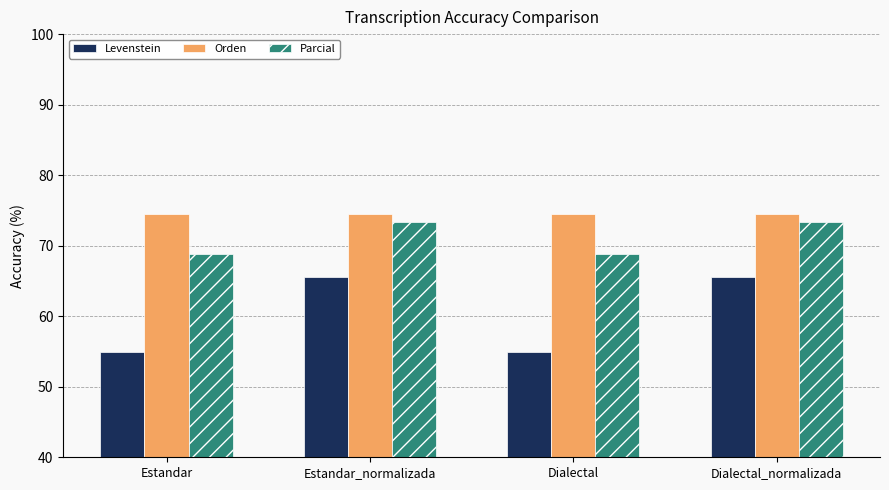

Reading left to right, transcribe all the data shown in this chart.

Levenstein: 54.9	65.6	54.9	65.6
Orden: 74.5	74.5	74.5	74.5
Parcial: 68.9	73.3	68.9	73.3